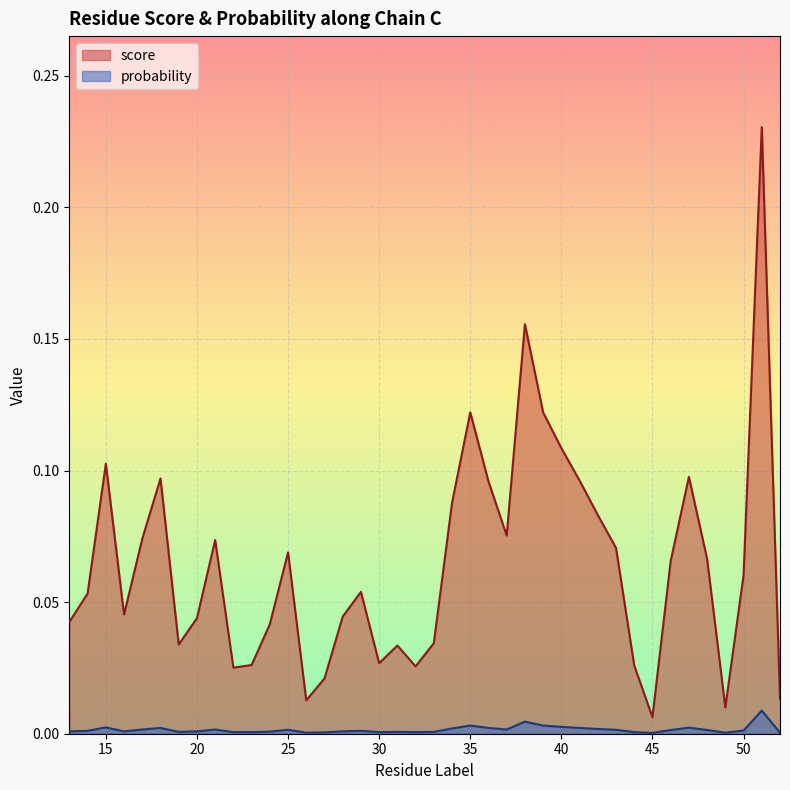

Which category has the highest value across all series?

51